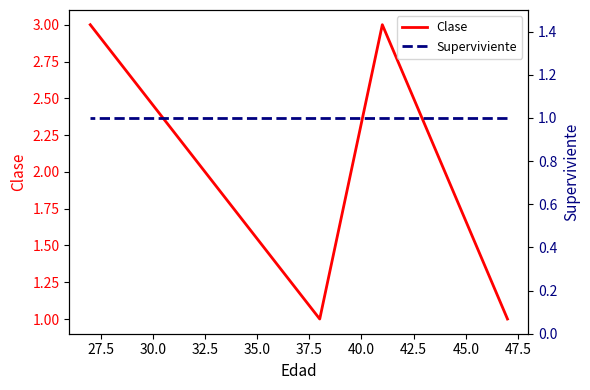

True or false: Clase and Superviviente intersect in this chart.

False